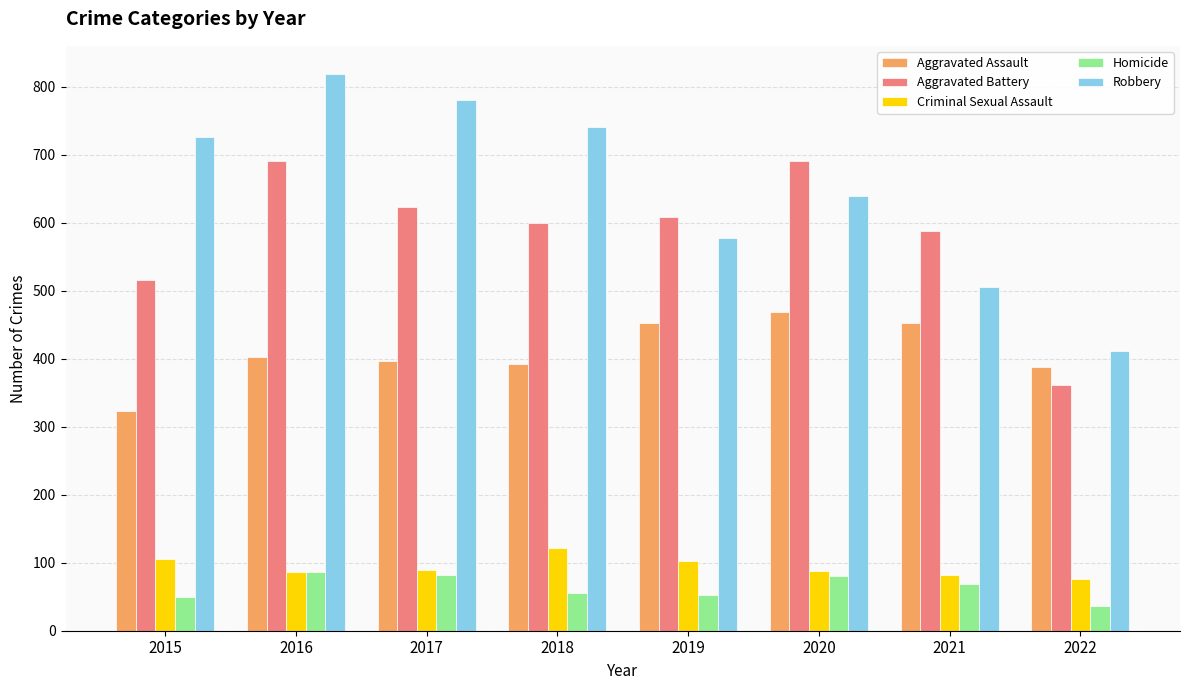

What are all the series names shown in the legend?

Aggravated Assault, Aggravated Battery, Criminal Sexual Assault, Homicide, Robbery